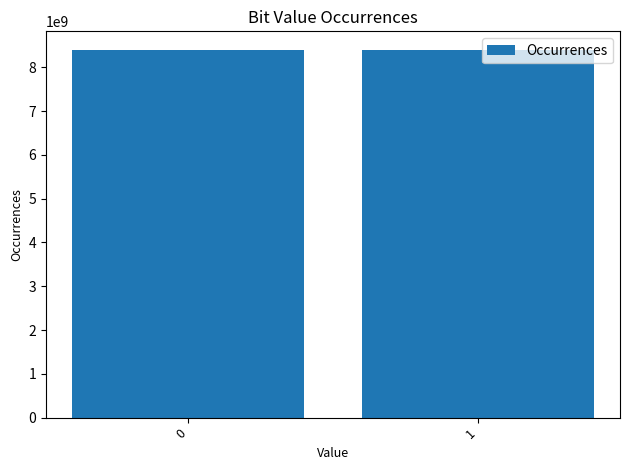

Are the bars horizontal?

No